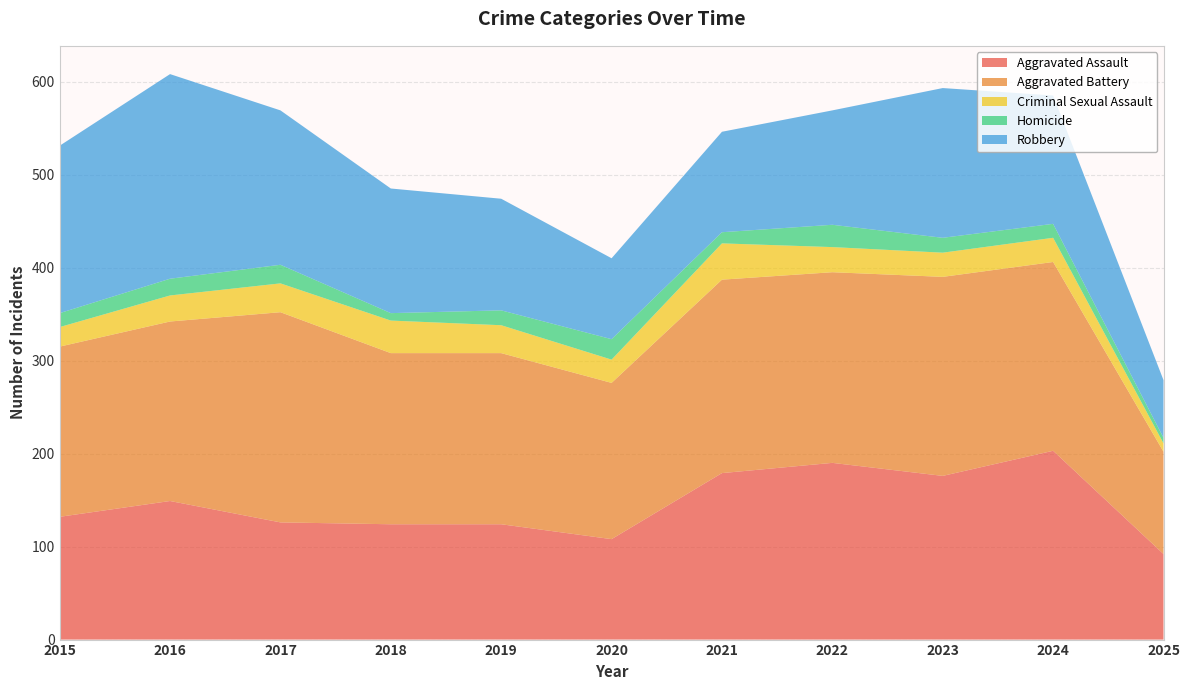

Reading right to left, transcribe all the data shown in this chart.

Aggravated Assault: 2025=92	2024=203	2023=176	2022=190	2021=179	2020=108	2019=124	2018=124	2017=126	2016=149	2015=132
Aggravated Battery: 2025=110	2024=203	2023=214	2022=205	2021=208	2020=168	2019=184	2018=184	2017=226	2016=193	2015=183
Criminal Sexual Assault: 2025=9	2024=26	2023=26	2022=27	2021=39	2020=25	2019=30	2018=35	2017=31	2016=28	2015=21
Homicide: 2025=6	2024=15	2023=16	2022=24	2021=12	2020=22	2019=16	2018=8	2017=20	2016=18	2015=15
Robbery: 2025=62	2024=138	2023=161	2022=123	2021=108	2020=87	2019=120	2018=134	2017=166	2016=220	2015=180